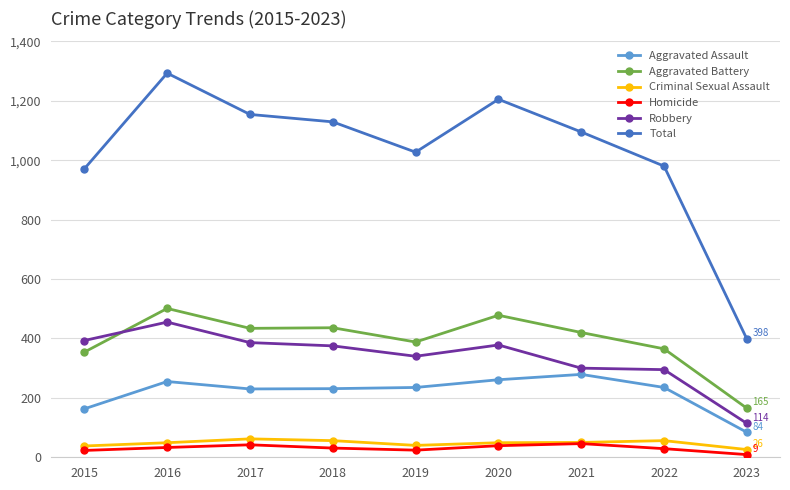

At 2022, list the series in order from smallest to largest.

Homicide, Criminal Sexual Assault, Aggravated Assault, Robbery, Aggravated Battery, Total